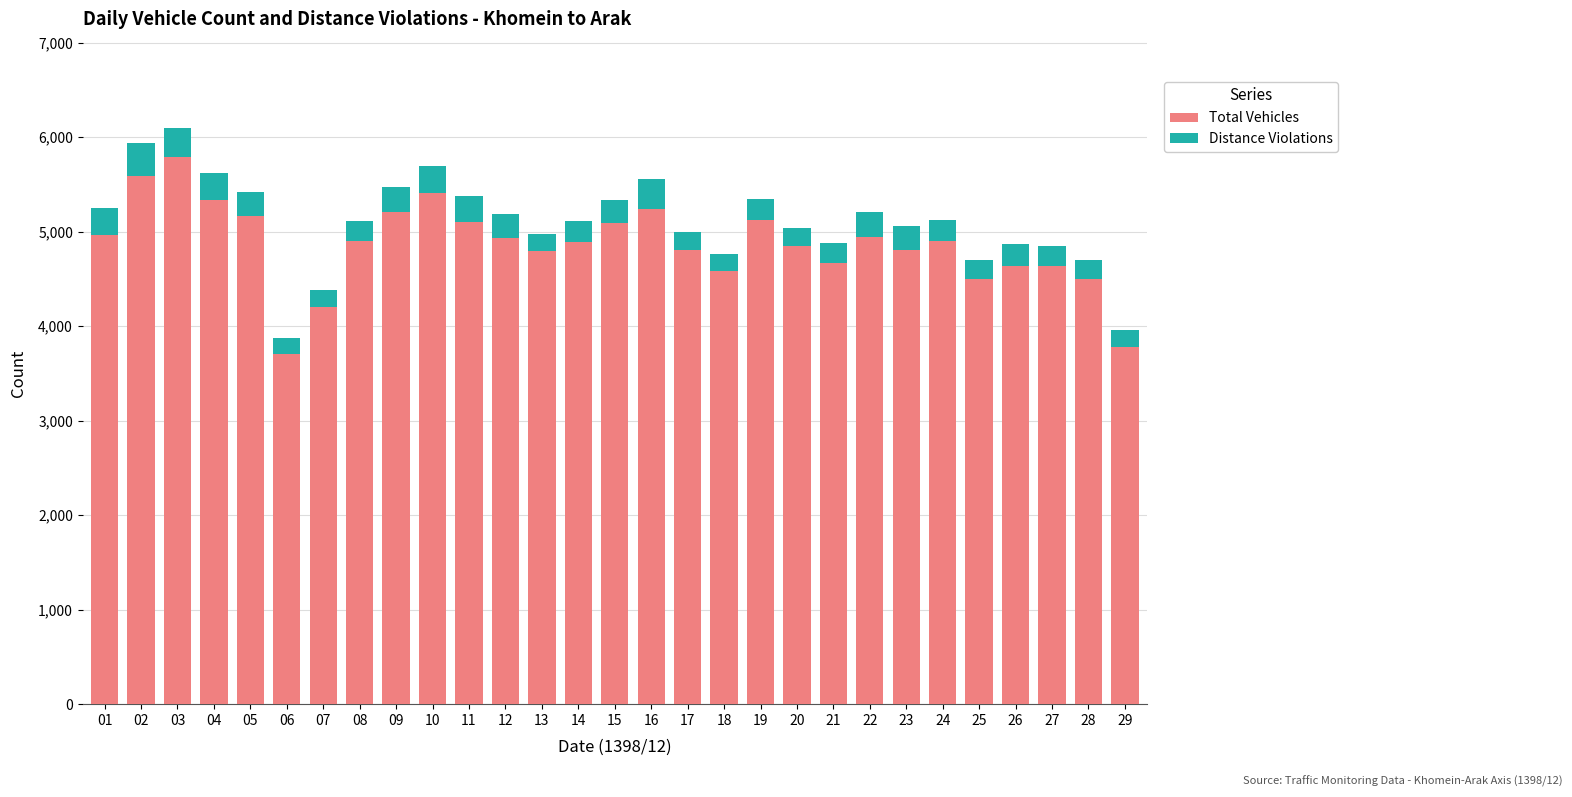

How many series are shown in this chart?

2